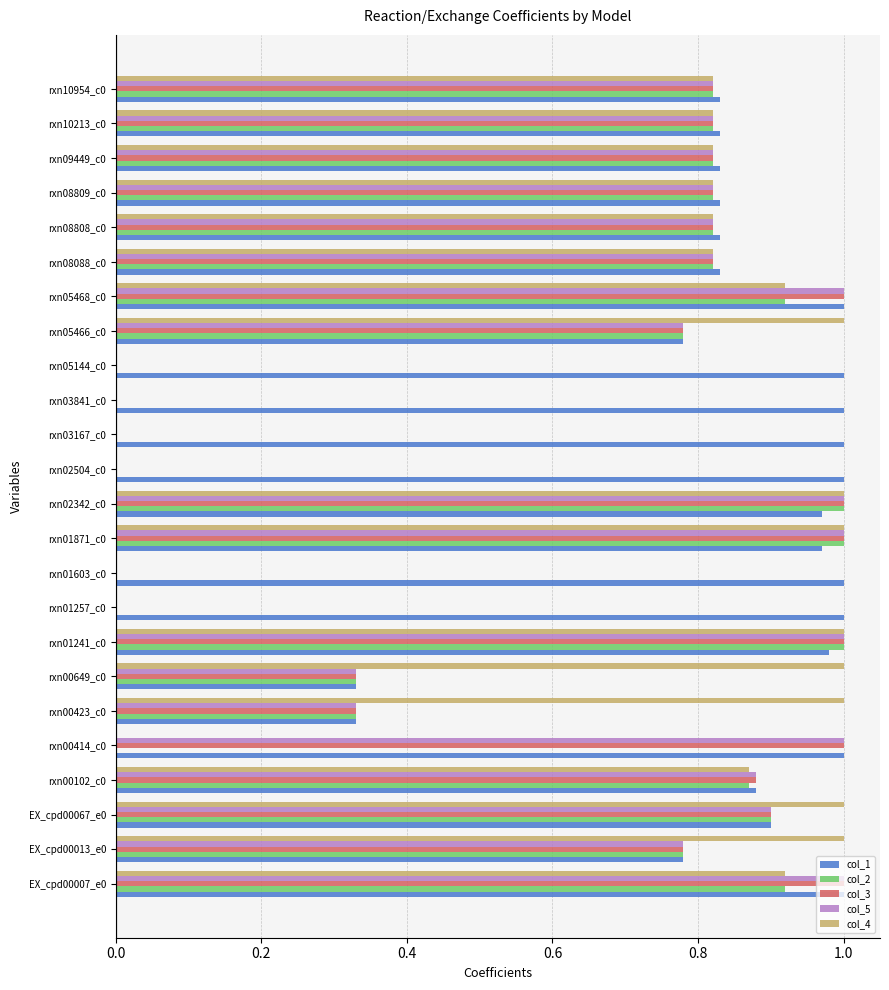

Count the number of data series in this chart.

5